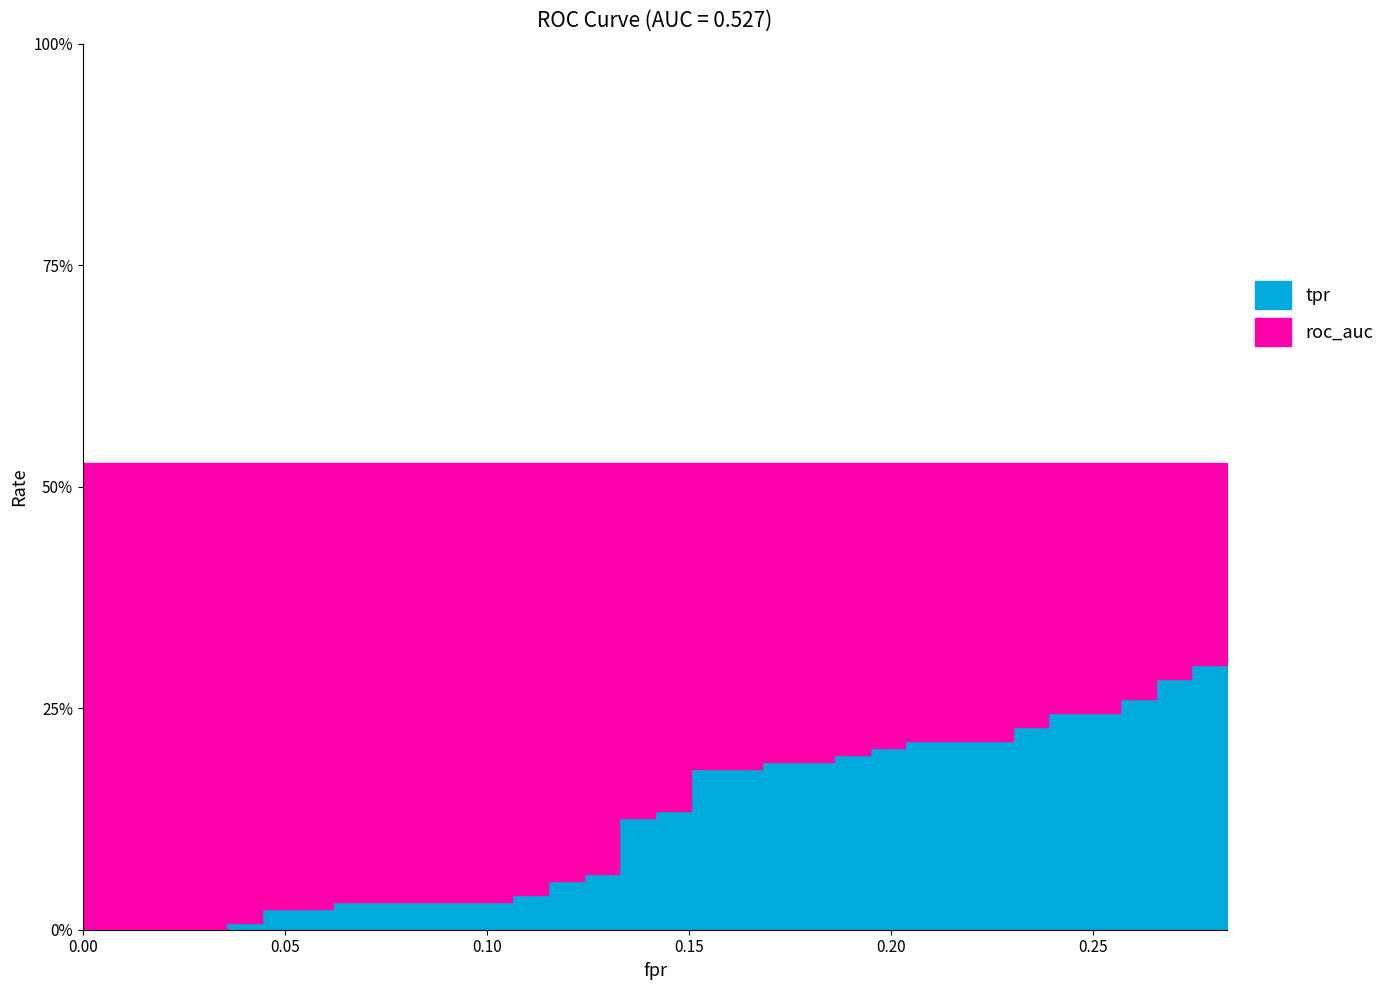

What is the average value of the tpr series?

0.1